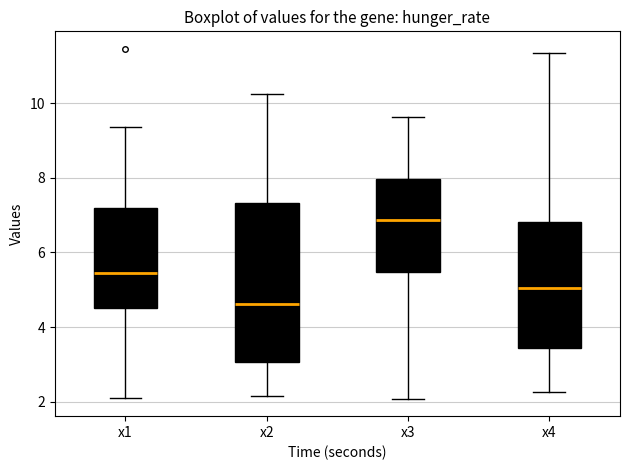

Where does the upper whisker of the box for x3 end on the y-axis? The values are not printed on the chart, so give them approximately, as read against the axis.

9.6